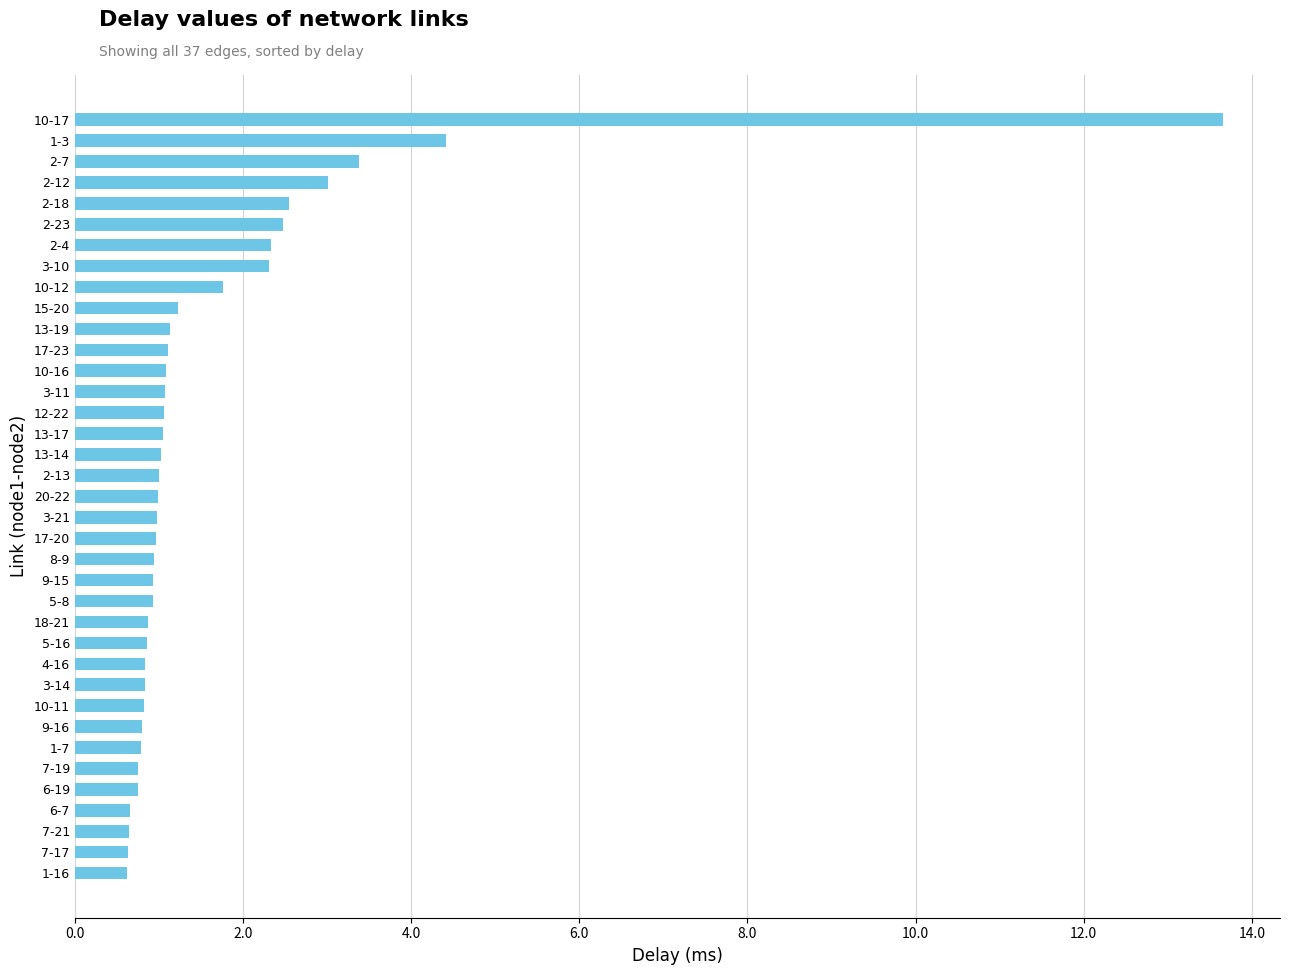

What is the difference between the maximum and minimum values?

13.0